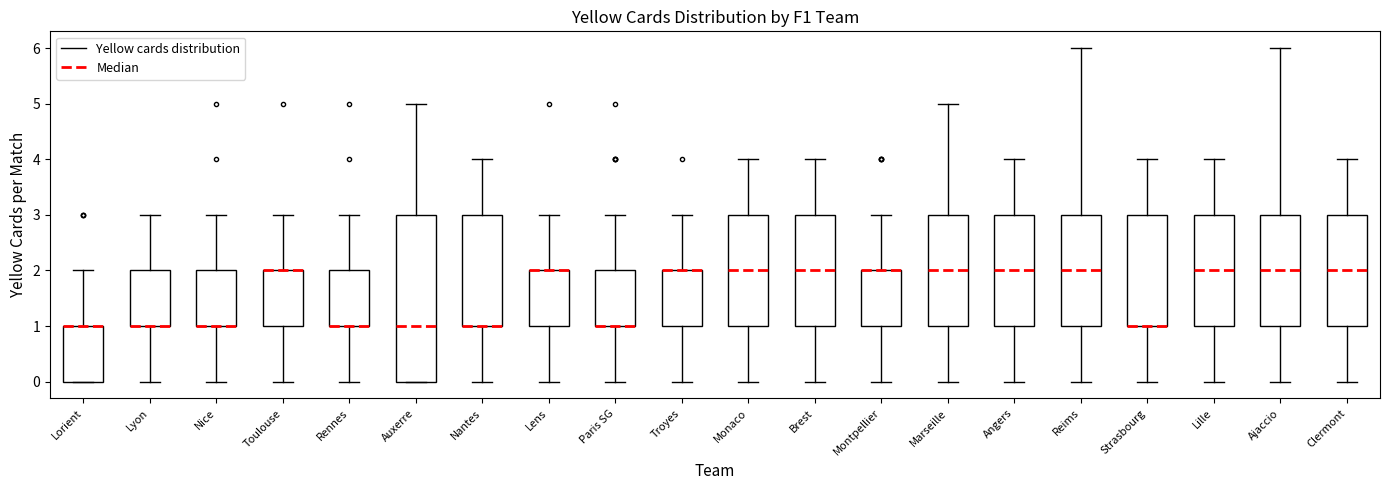

Reading left to right, transcribe this box plot: for each box, give where its median line is, the range the box spans, and where its two whiskers end, as read against the y-axis. The values are not printed on the chart, so give them approximately, as read against the axis.

Lorient: median 1 (drawn on the box's upper edge), box 0 to 1, whiskers 0 to 2
Lyon: median 1 (drawn on the box's lower edge), box 1 to 2, whiskers 0 to 3
Nice: median 1 (drawn on the box's lower edge), box 1 to 2, whiskers 0 to 3
Toulouse: median 2 (drawn on the box's upper edge), box 1 to 2, whiskers 0 to 3
Rennes: median 1 (drawn on the box's lower edge), box 1 to 2, whiskers 0 to 3
Auxerre: median 1, box 0 to 3, whiskers 0 to 5
Nantes: median 1 (drawn on the box's lower edge), box 1 to 3, whiskers 0 to 4
Lens: median 2 (drawn on the box's upper edge), box 1 to 2, whiskers 0 to 3
Paris SG: median 1 (drawn on the box's lower edge), box 1 to 2, whiskers 0 to 3
Troyes: median 2 (drawn on the box's upper edge), box 1 to 2, whiskers 0 to 3
Monaco: median 2, box 1 to 3, whiskers 0 to 4
Brest: median 2, box 1 to 3, whiskers 0 to 4
Montpellier: median 2 (drawn on the box's upper edge), box 1 to 2, whiskers 0 to 3
Marseille: median 2, box 1 to 3, whiskers 0 to 5
Angers: median 2, box 1 to 3, whiskers 0 to 4
Reims: median 2, box 1 to 3, whiskers 0 to 6
Strasbourg: median 1 (drawn on the box's lower edge), box 1 to 3, whiskers 0 to 4
Lille: median 2, box 1 to 3, whiskers 0 to 4
Ajaccio: median 2, box 1 to 3, whiskers 0 to 6
Clermont: median 2, box 1 to 3, whiskers 0 to 4